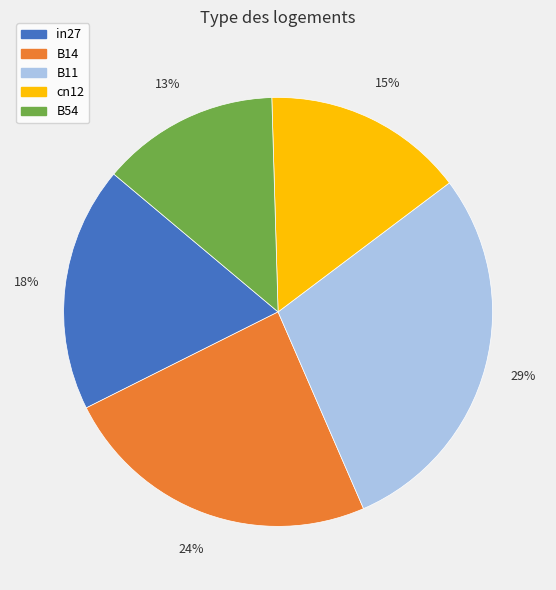

Rank the categories by value from highest to lowest.

B11, B14, in27, cn12, B54